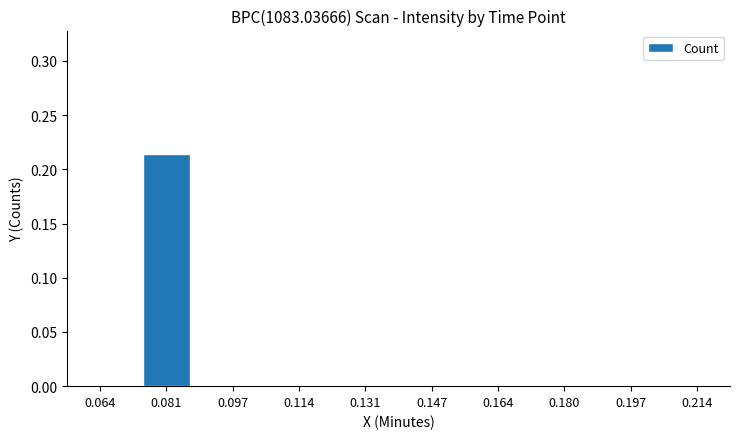

The chart shows a value of -0.1 at 0.147. True or false?

False